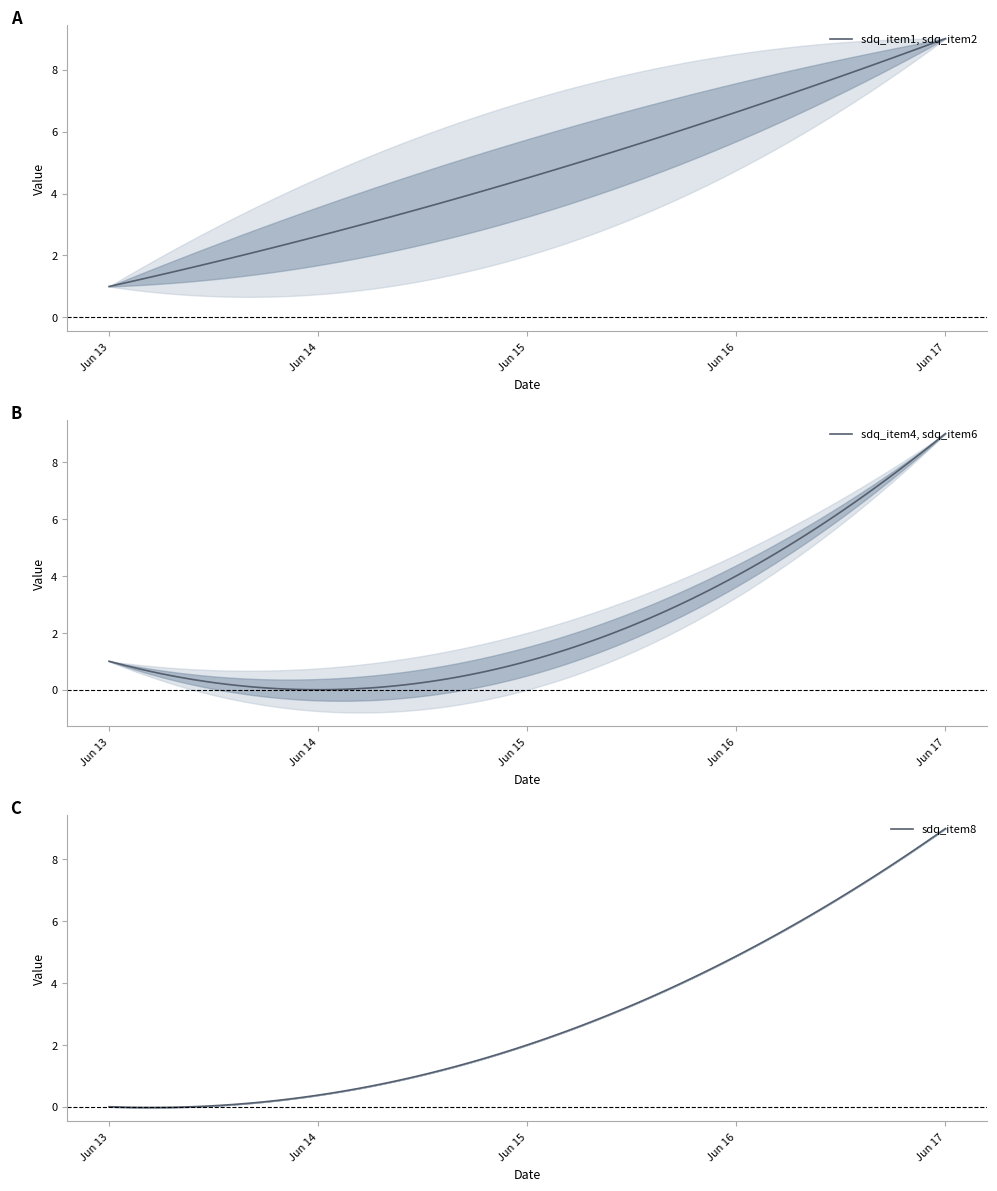

What is the maximum value shown in the chart?

9